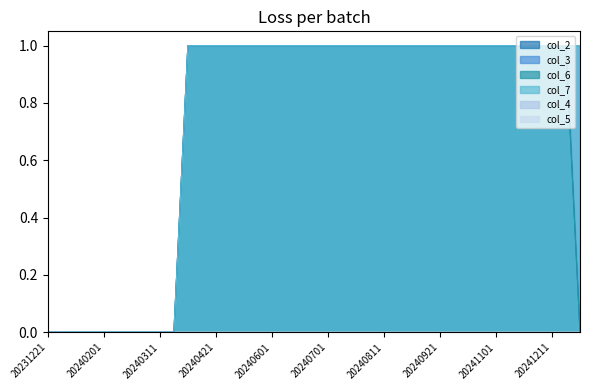

How many data points in col_6 are less than 1?

11